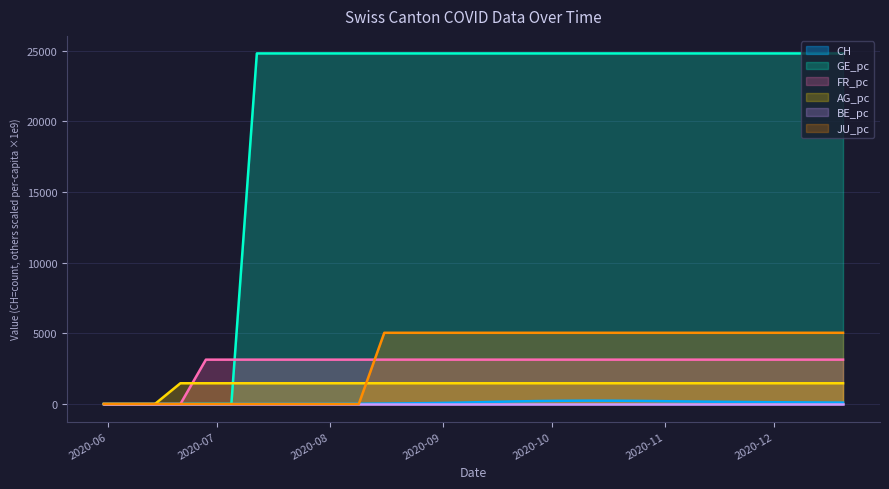

The JU_pc series shows 5040 at 2020-11-15. True or false?

True